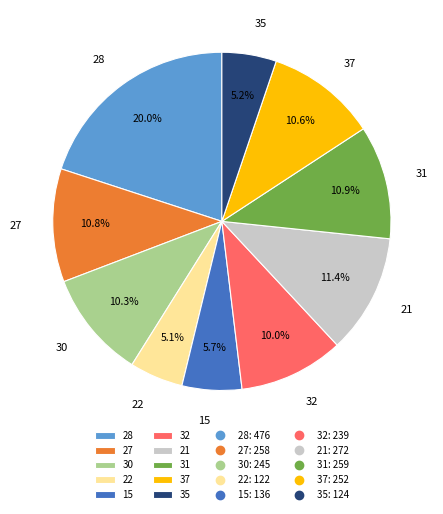

Between 31 and 21, which is larger?

21